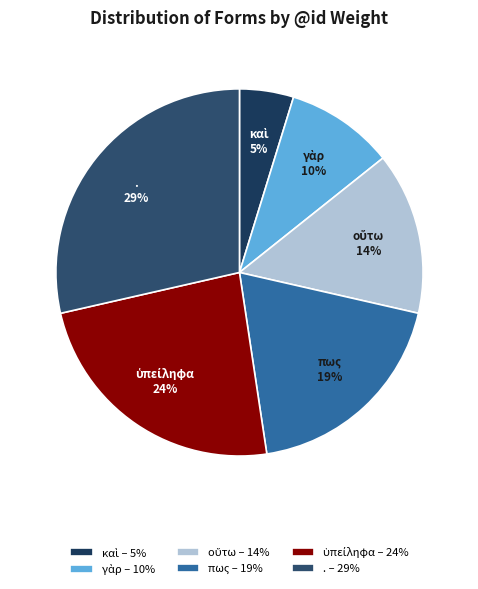

How many slices are in this pie chart?

6